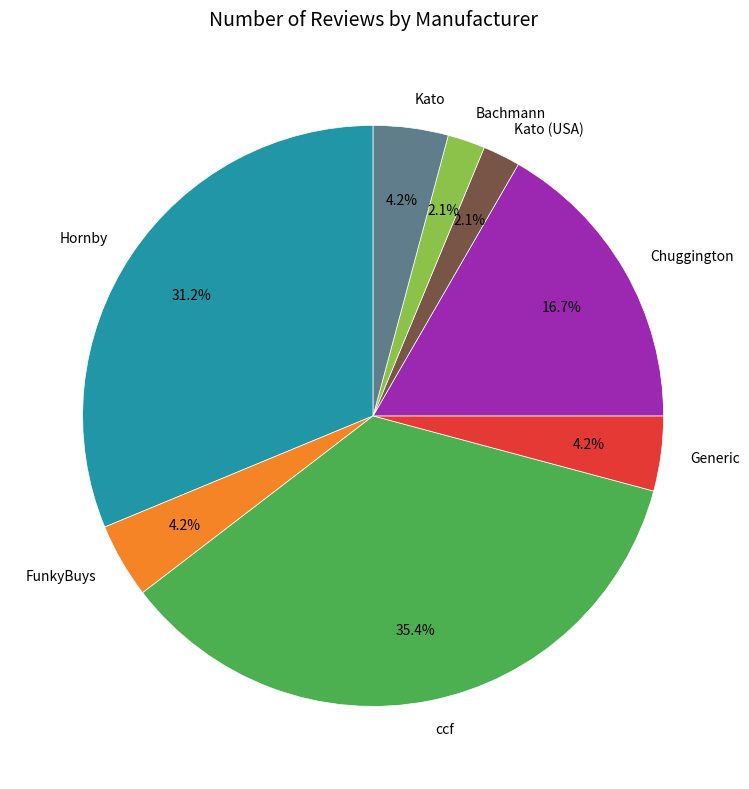

Which category has the biggest portion of the pie?

ccf